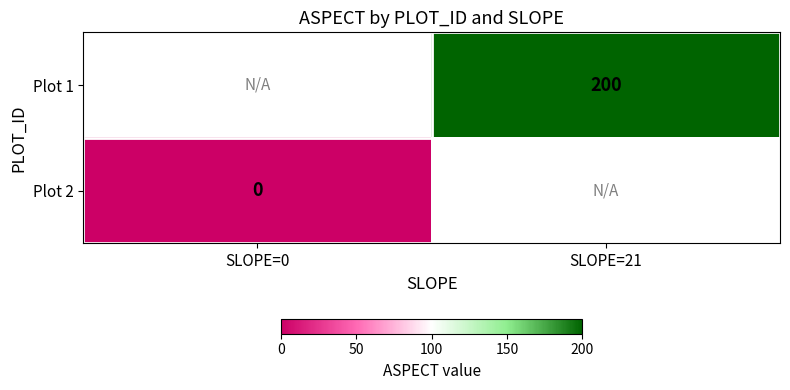

The Plot 1 series shows 41 at SLOPE=21. True or false?

False